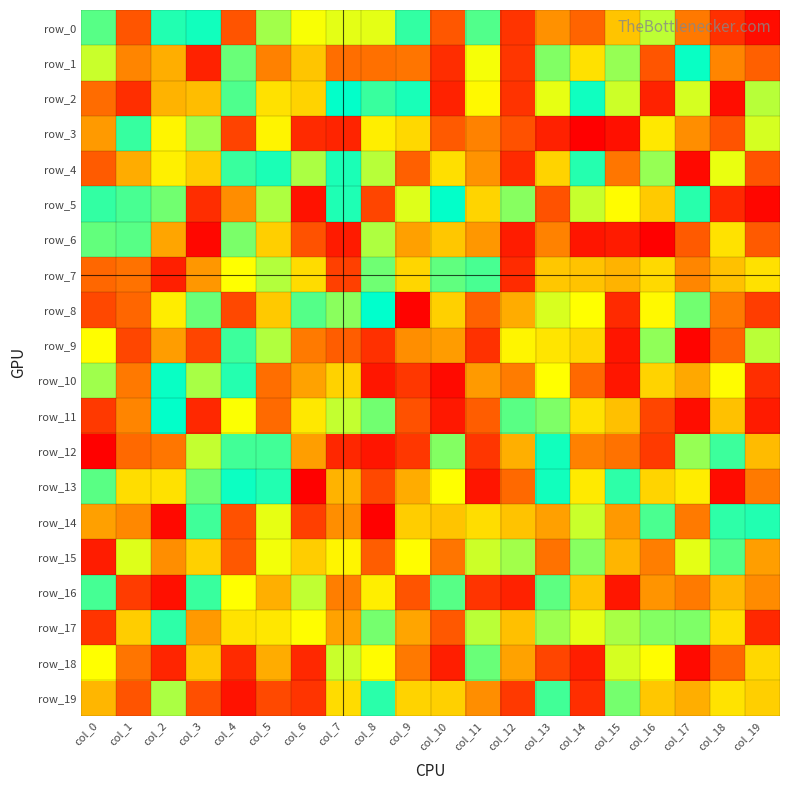

At which label is row_4 closest to -1?

col_3